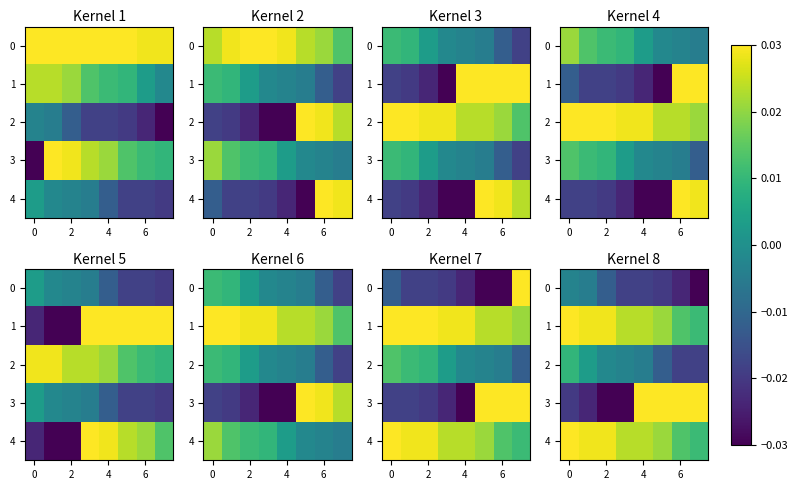

Which series has the largest total across all categories?

1